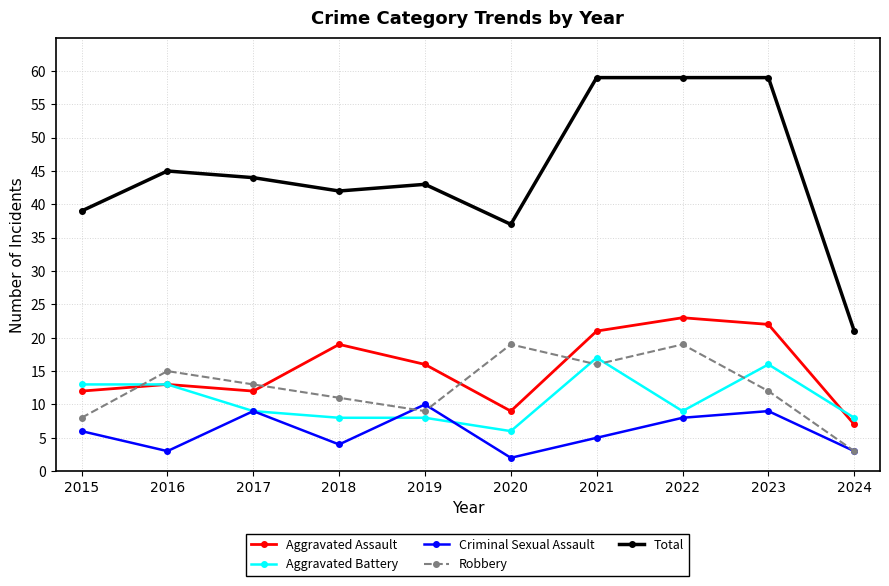

List the series in order of their peak value, lowest first.

Criminal Sexual Assault, Aggravated Battery, Robbery, Aggravated Assault, Total